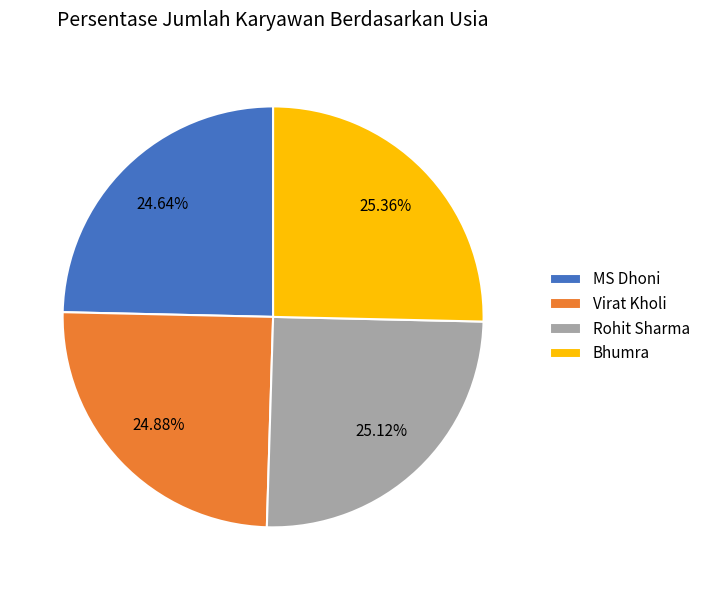

What is the ratio of the value at Virat Kholi to the value at Bhumra?

1.0